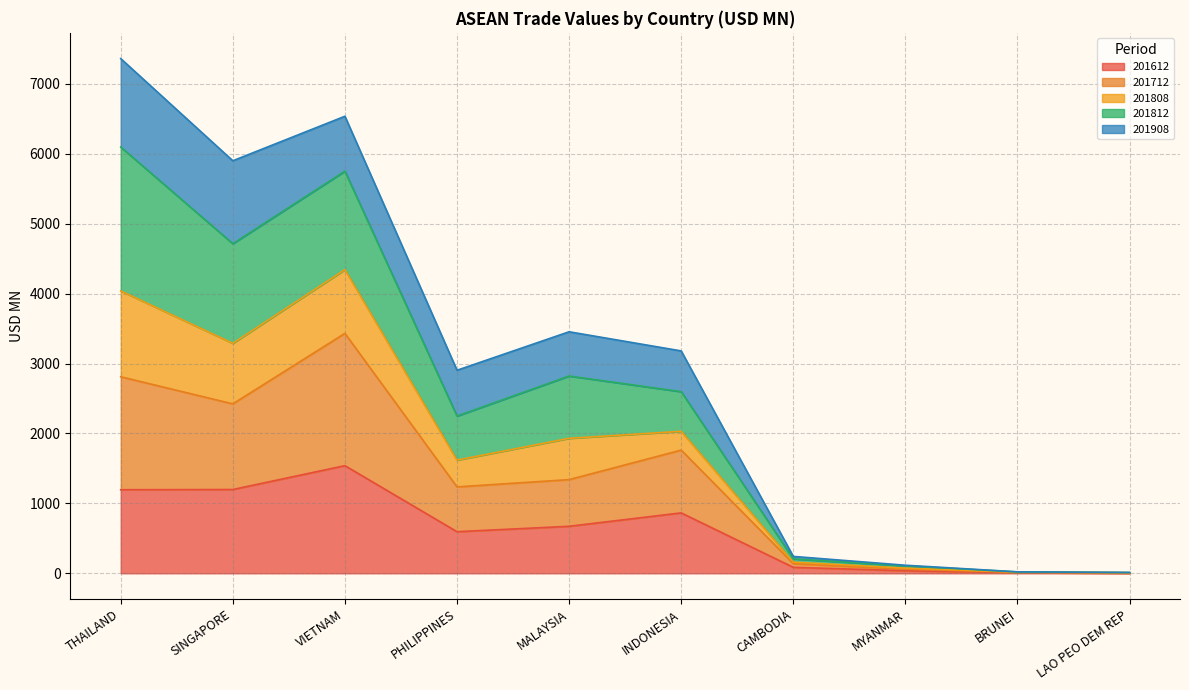

Does the chart display data point markers on the line(s)?

No